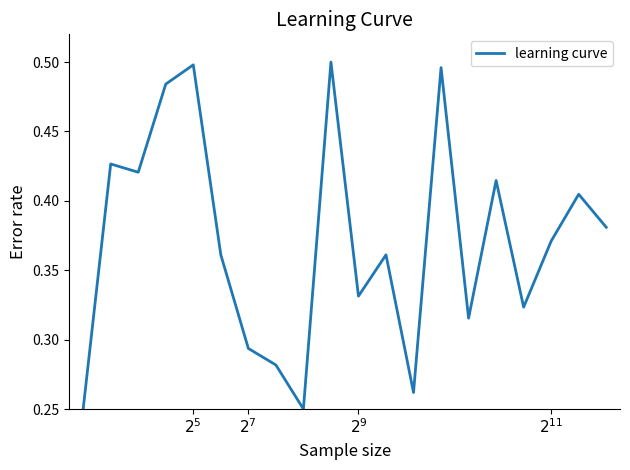

What is the value of the 10th point from the left?

0.5